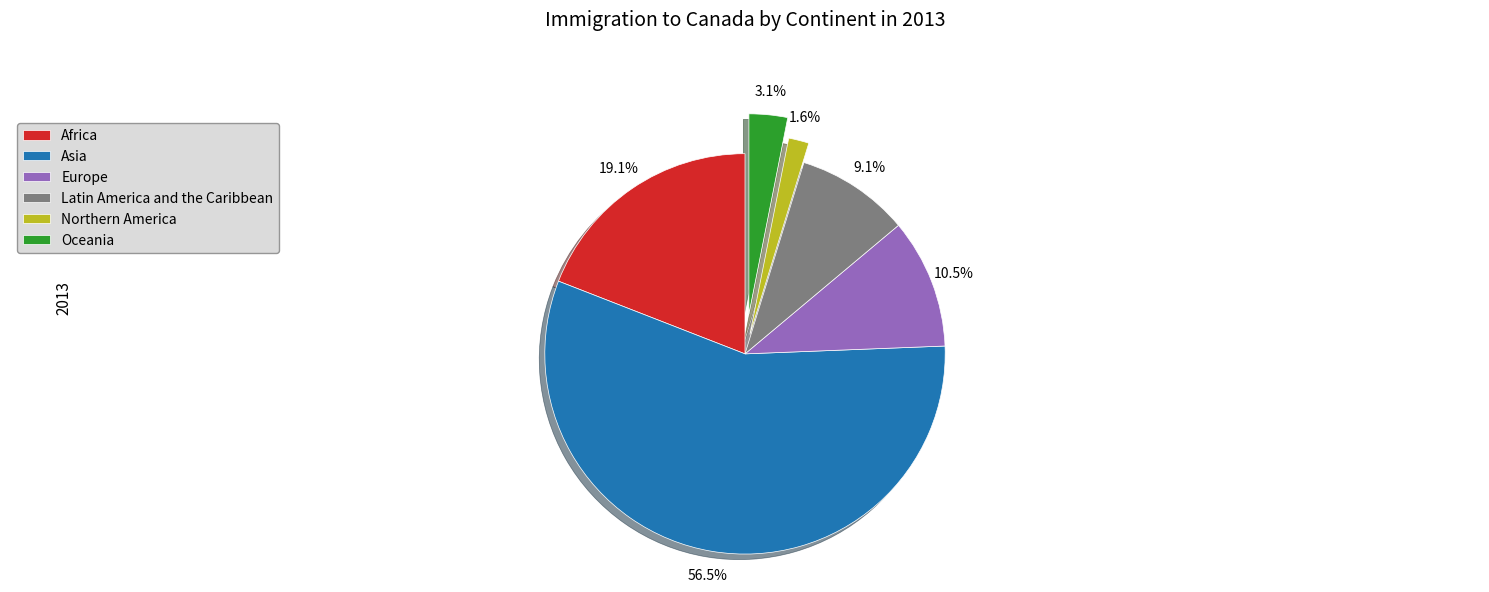

Approximately how many times larger is the value at Asia compared to Oceania?

18.2